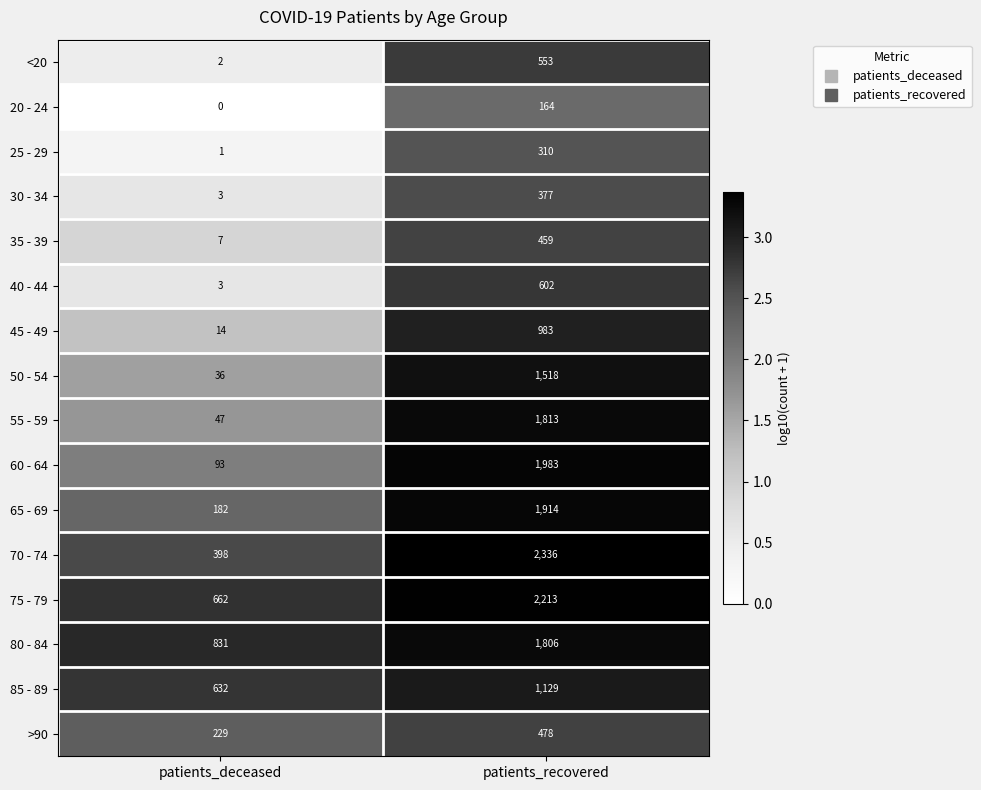

Which series has the largest range (max minus min)?

70 - 74